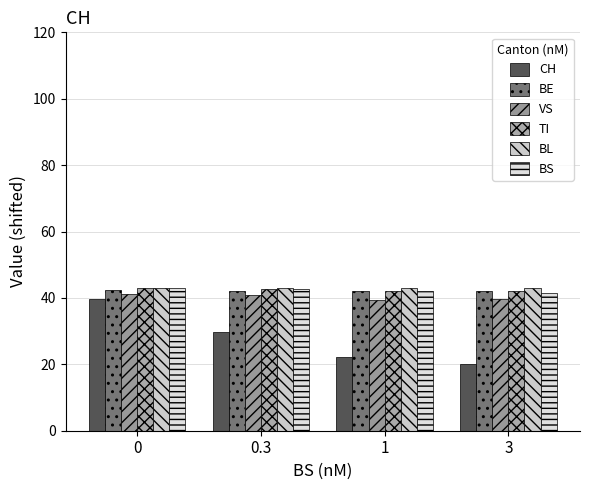

Reading left to right, extract all data points from this chart.

CH: 0=39.7	0.3=29.9	1=22.3	3=20.0
BE: 0=42.3	0.3=42.0	1=42.0	3=42.0
VS: 0=41.3	0.3=40.9	1=39.4	3=39.6
TI: 0=43.0	0.3=42.7	1=42.0	3=42.1
BL: 0=43.0	0.3=43.0	1=43.0	3=43.0
BS: 0=43.0	0.3=42.6	1=42.0	3=41.6